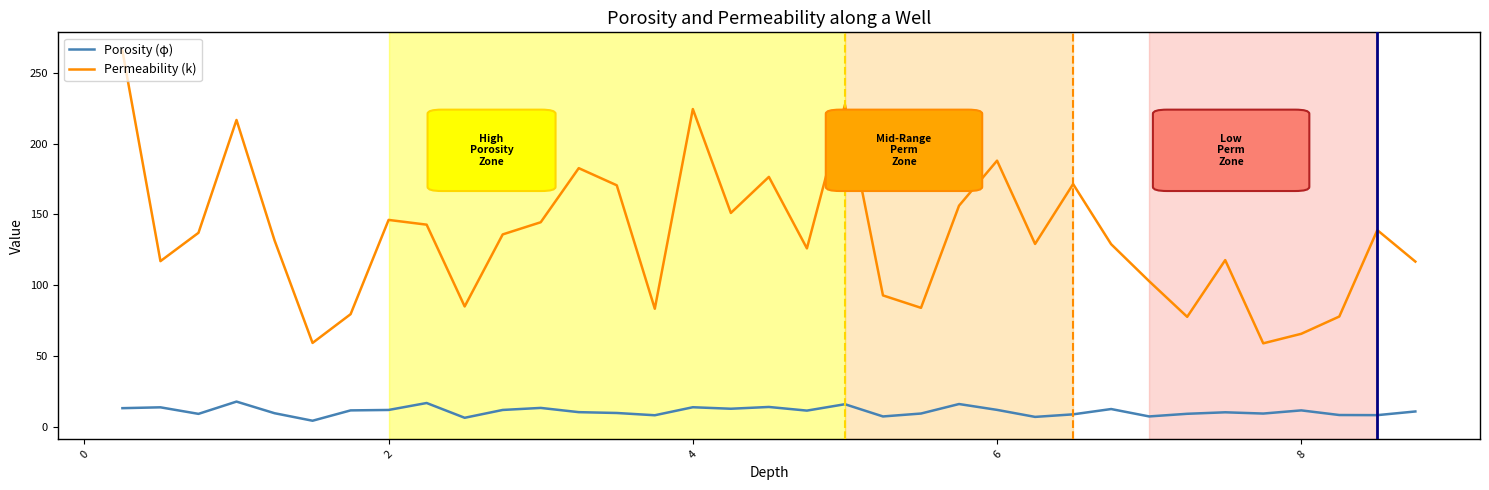

Which series has the largest range (max minus min)?

Permeability (k)